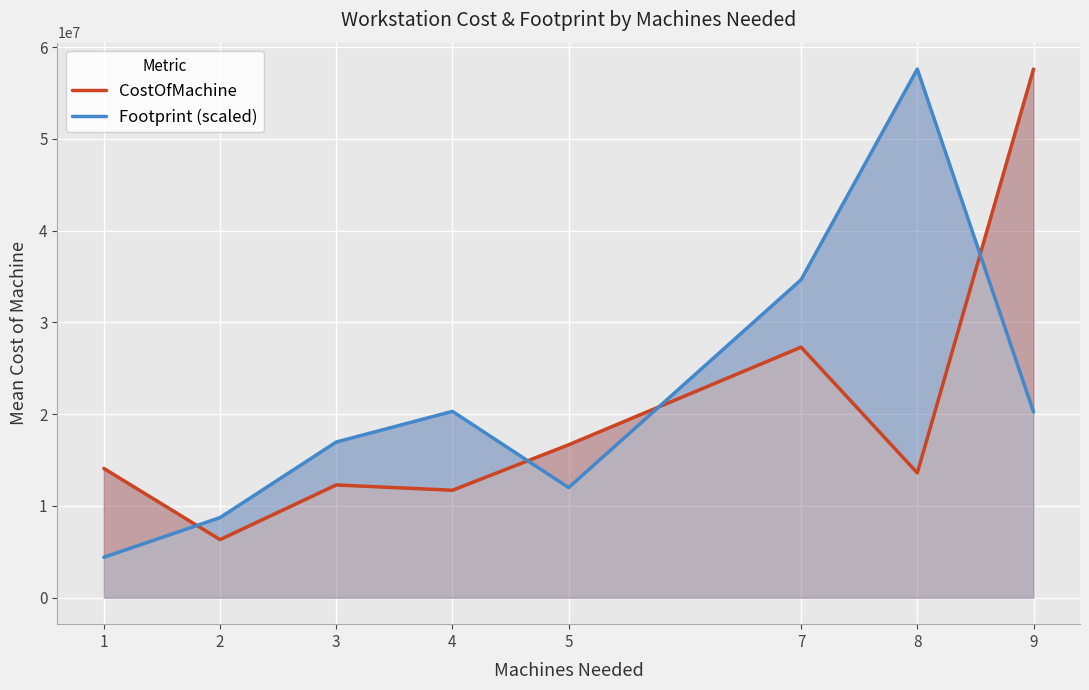

Which category has the highest value across all series?

9